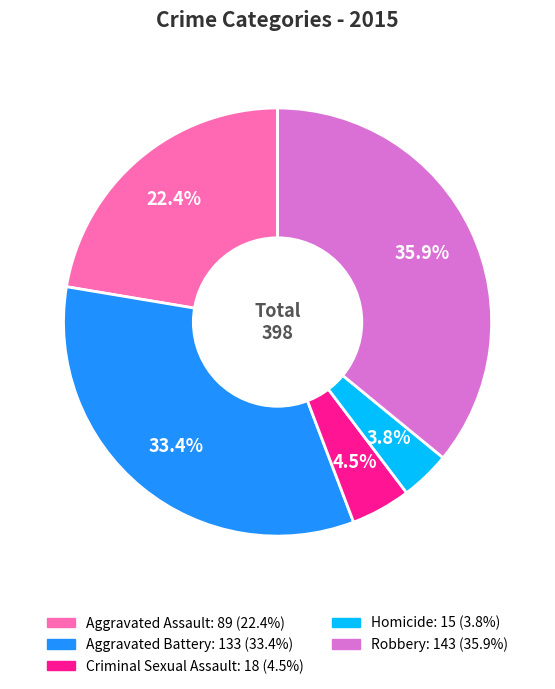

How many segments does this pie chart have?

5